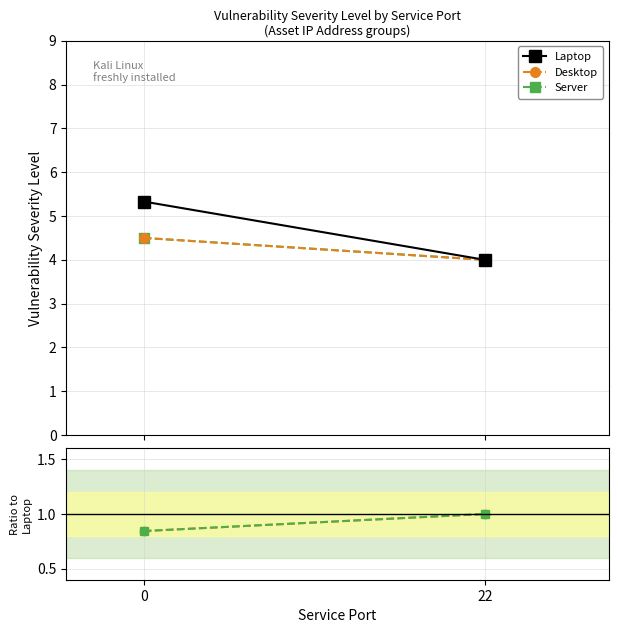

What are all the series names shown in the legend?

Laptop, Desktop, Server